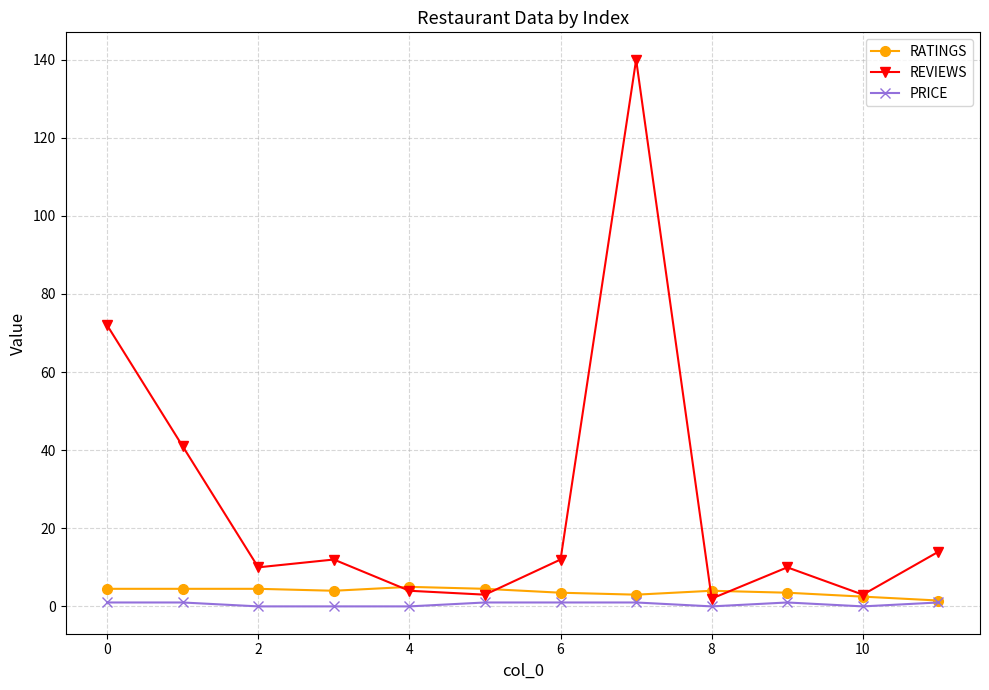

What is the average value of the RATINGS series?

3.8